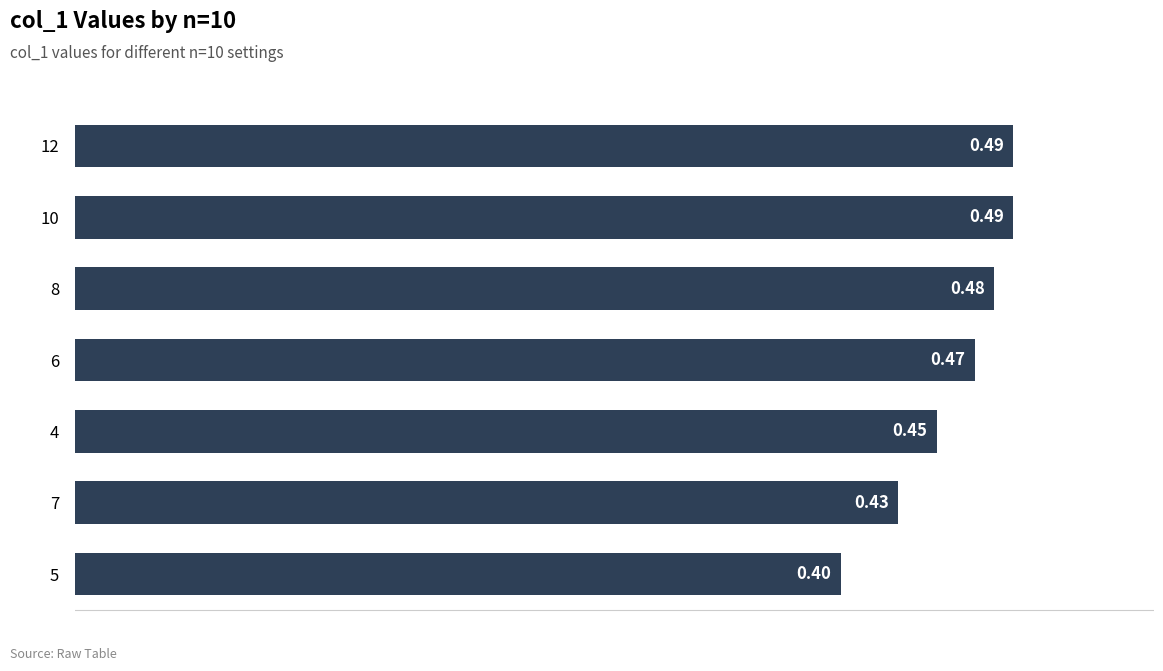

How many series are shown in this chart?

1